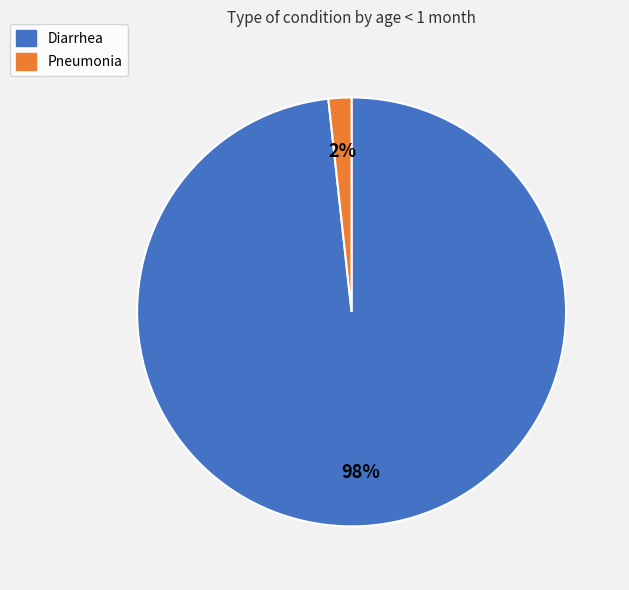

The Pneumonia slice represents 11% of the pie. True or false?

False